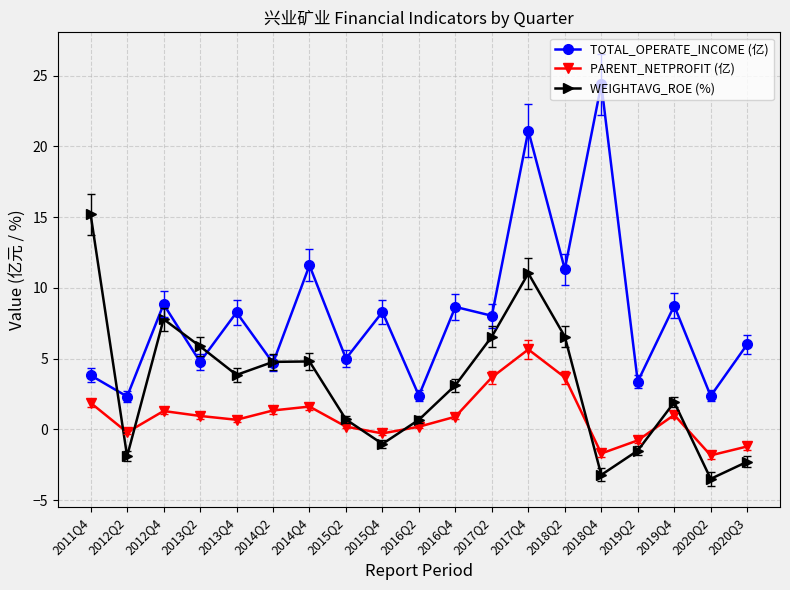

How many data points in TOTAL_OPERATE_INCOME (亿) are less than 8?

9